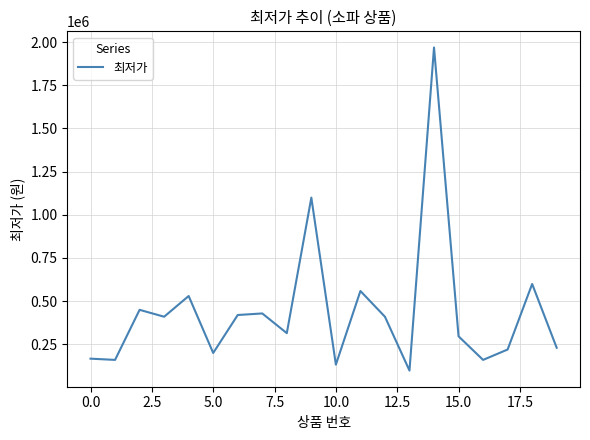

What is the greatest value displayed?

1968970